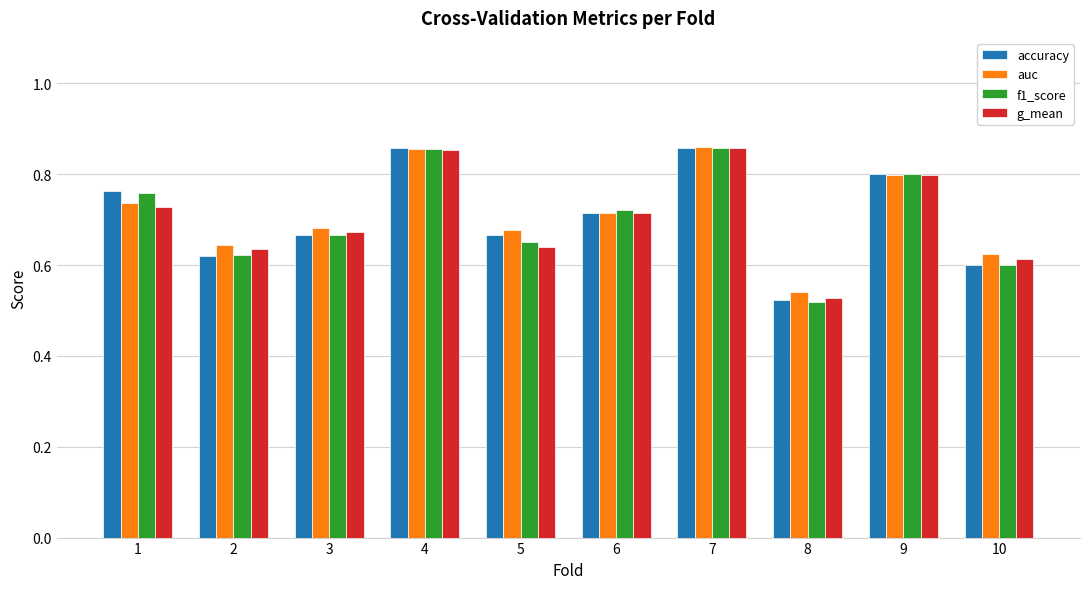

Which category has the lowest value across all series?

8